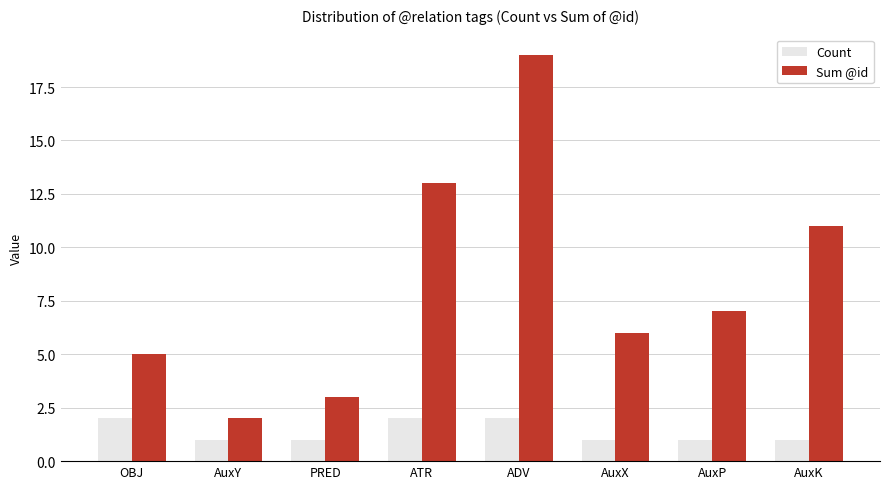

At which category is the sum across all series the highest?

ADV